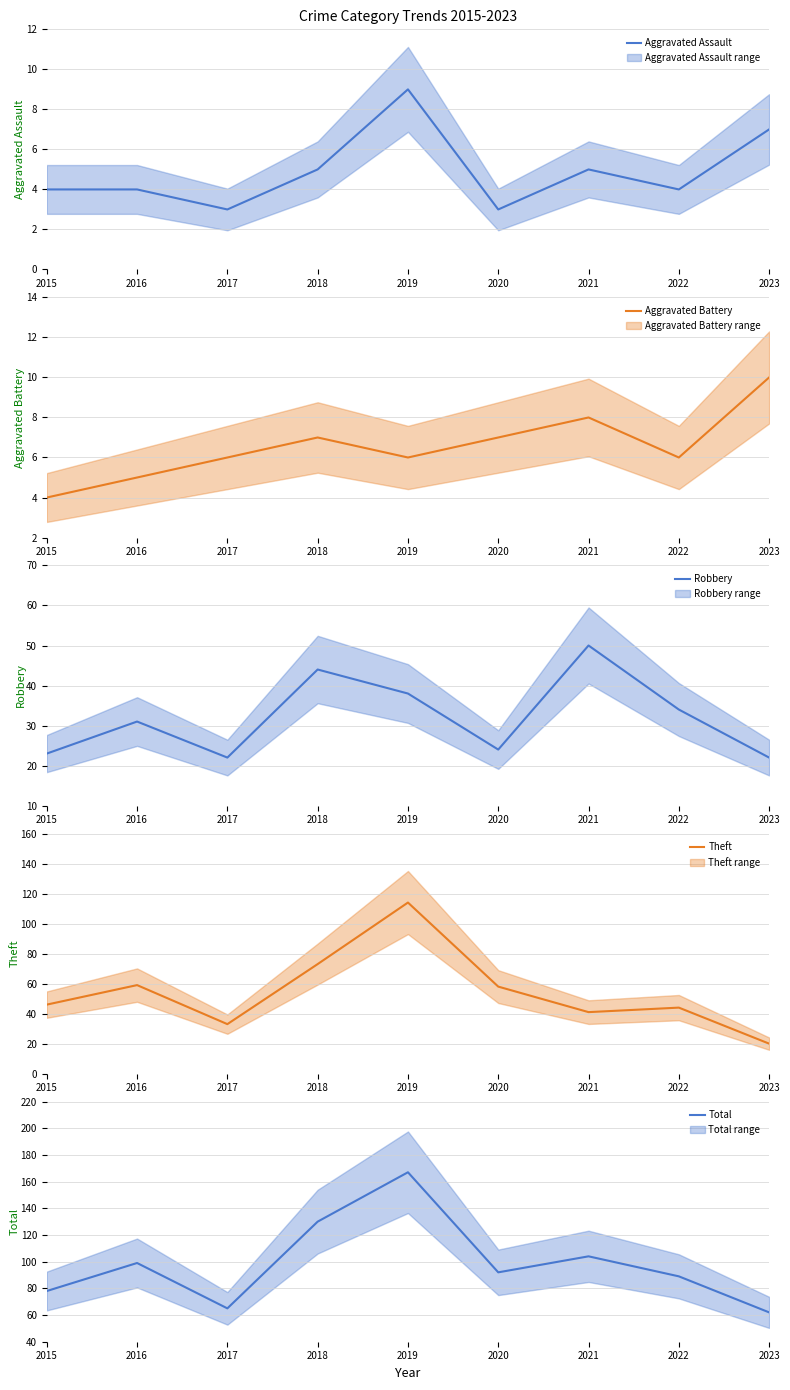

Reading left to right, transcribe all the data shown in this chart.

Aggravated Assault: 2015=4	2016=4	2017=3	2018=5	2019=9	2020=3	2021=5	2022=4	2023=7
Aggravated Battery: 2015=4	2016=5	2017=6	2018=7	2019=6	2020=7	2021=8	2022=6	2023=10
Robbery: 2015=23	2016=31	2017=22	2018=44	2019=38	2020=24	2021=50	2022=34	2023=22
Theft: 2015=46	2016=59	2017=33	2018=73	2019=114	2020=58	2021=41	2022=44	2023=20
Total: 2015=78	2016=99	2017=65	2018=130	2019=167	2020=92	2021=104	2022=89	2023=62